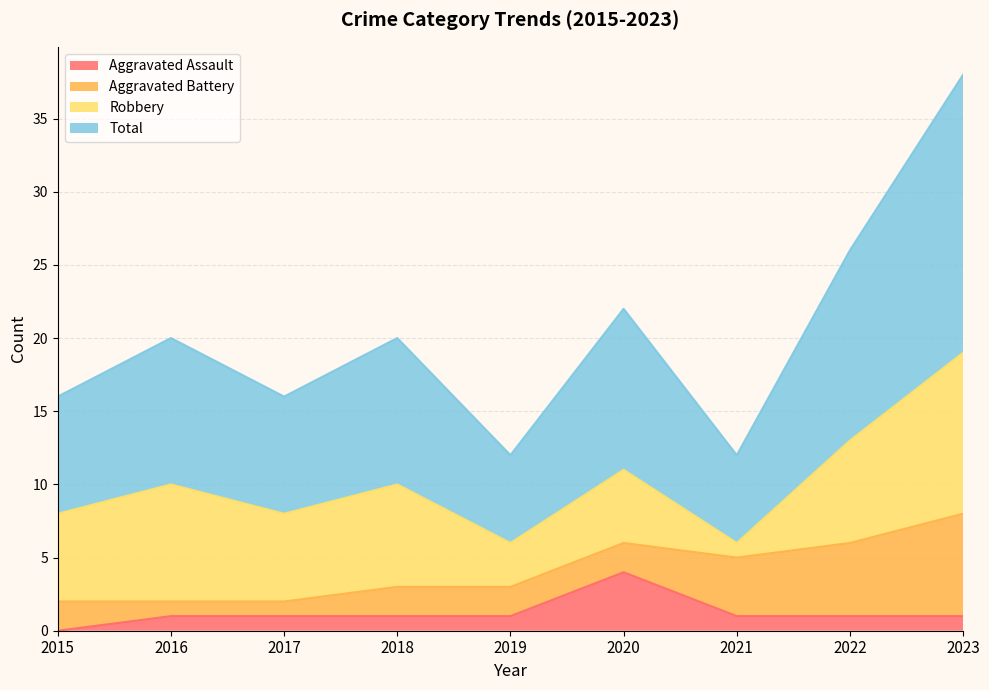

True or false: Aggravated Assault and Total cross at least once.

False